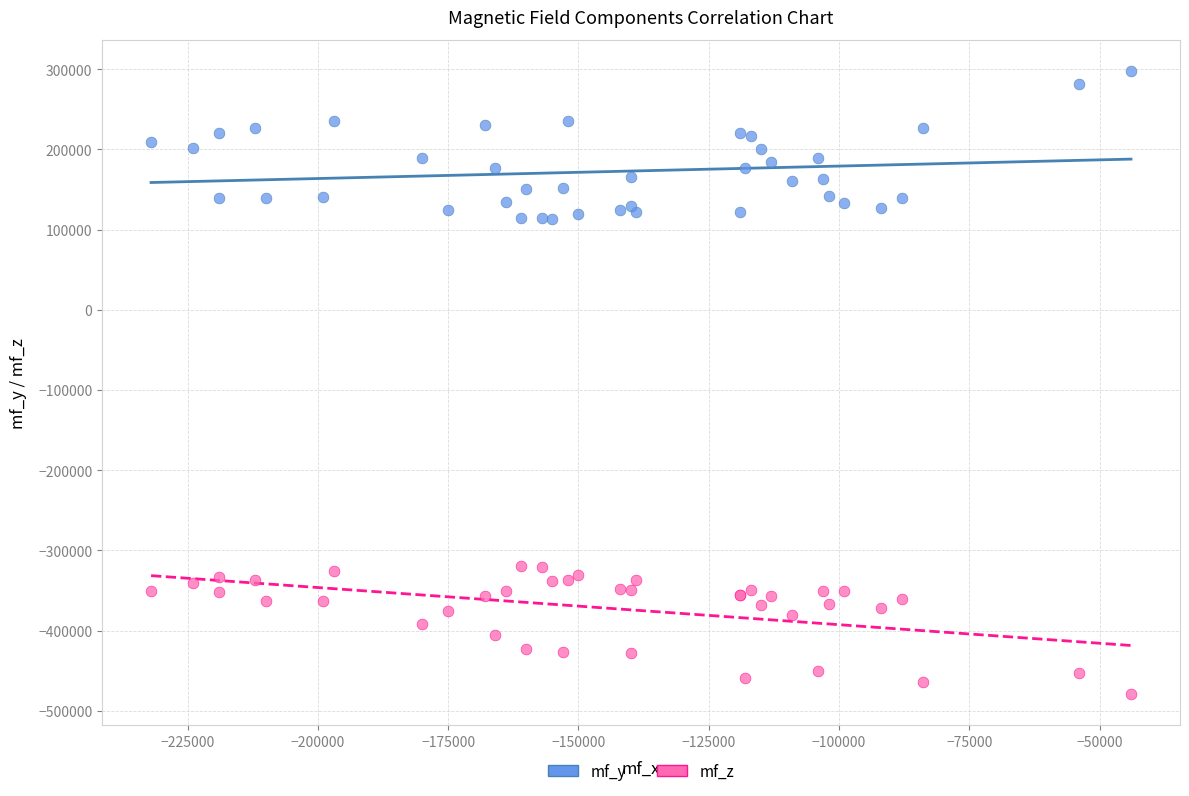

Which series has the largest Y range (max minus min)?

mf_y